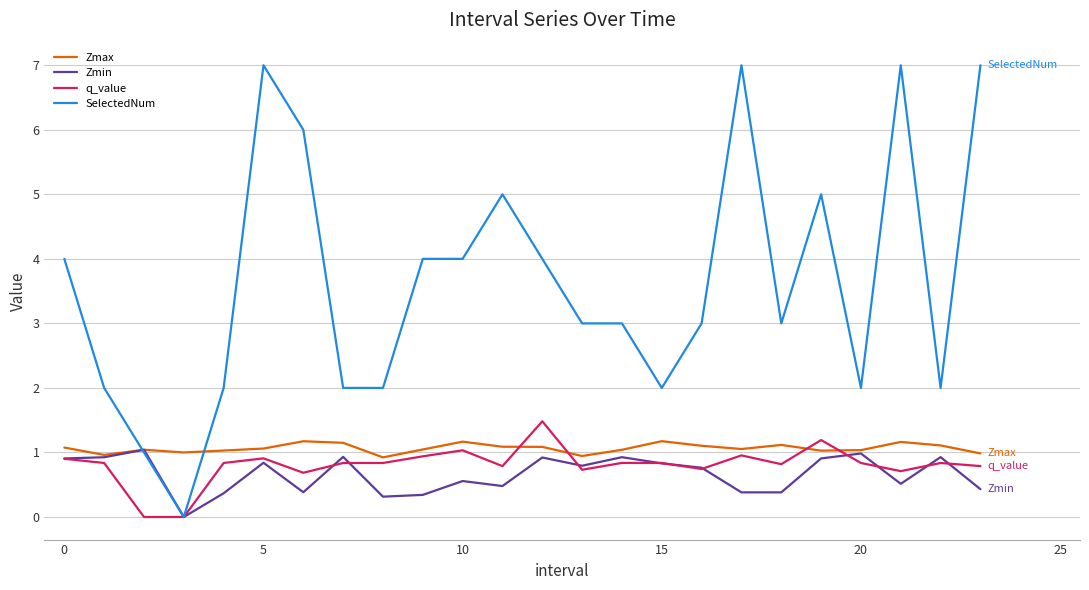

What is the maximum value shown in the chart?

7.0